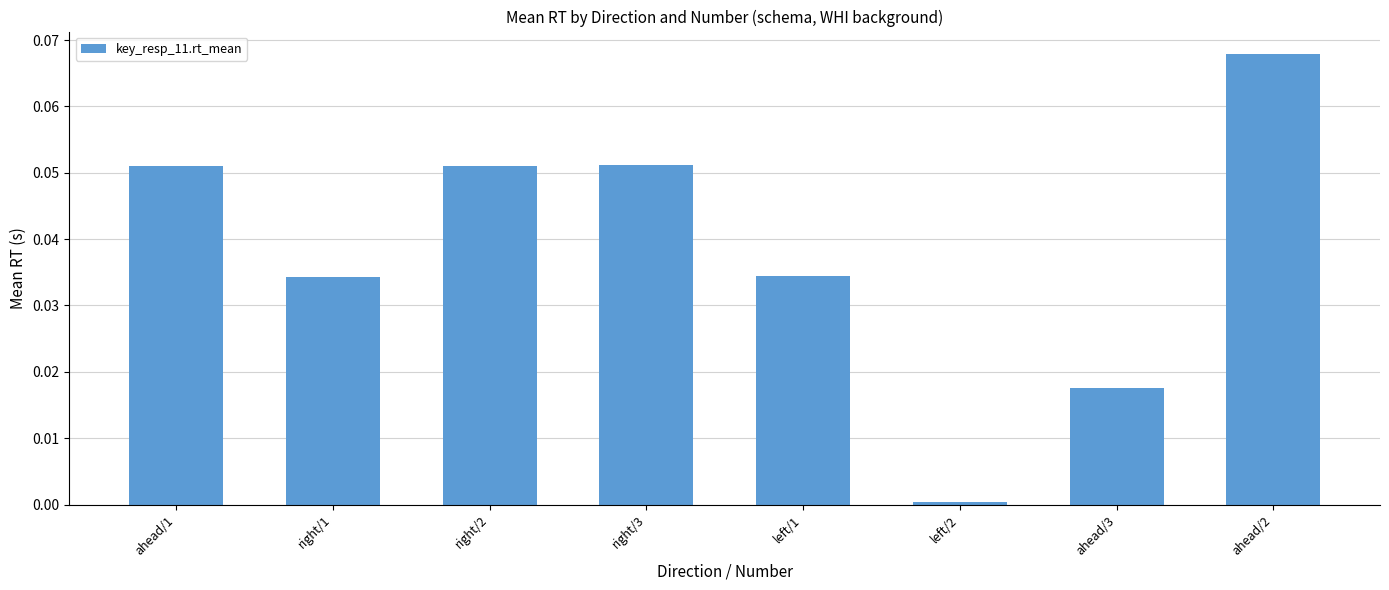

At which label is the value closest to 0?

left/2